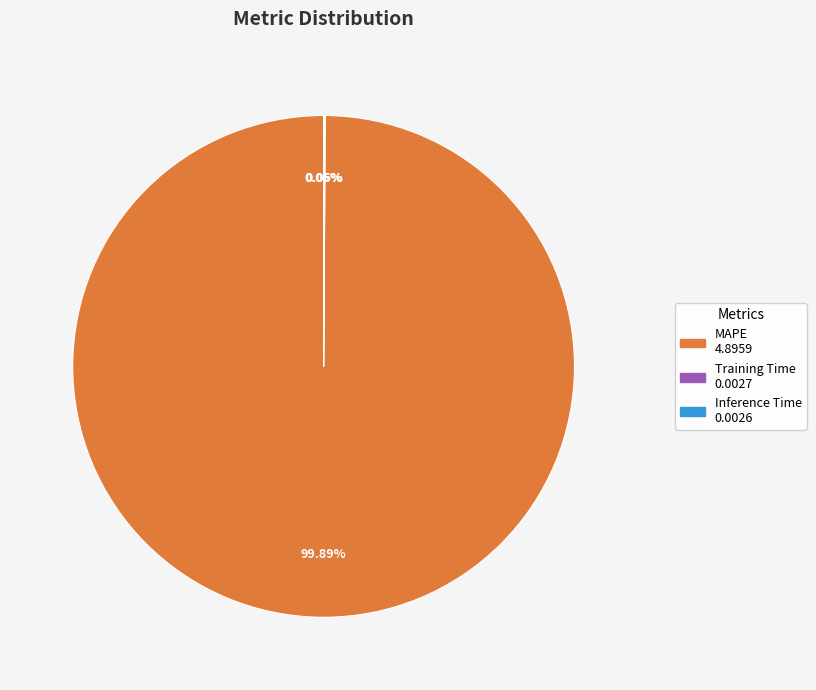

Which category has the biggest portion of the pie?

MAPE